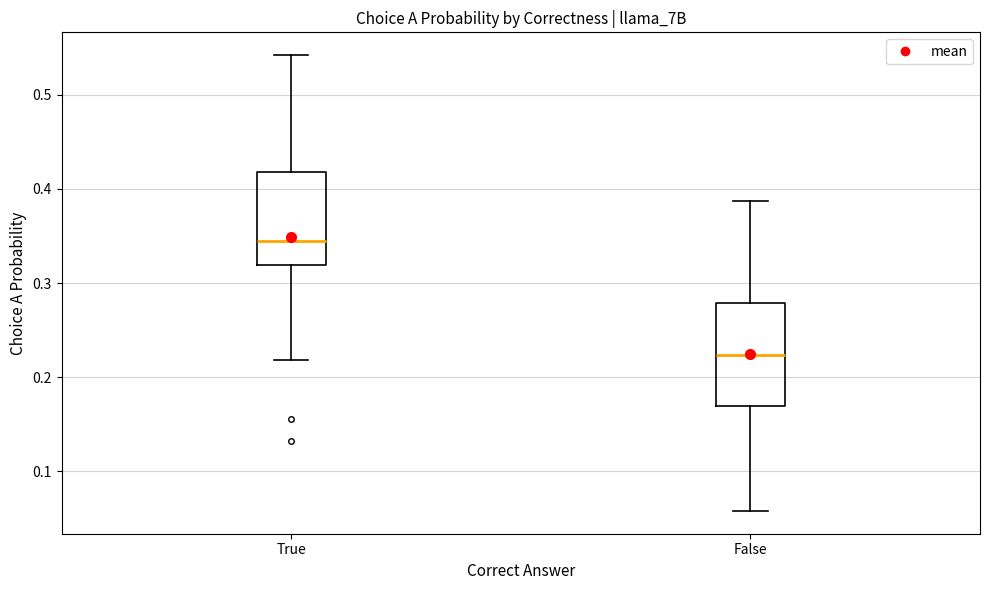

Which box has the lowest median line?

False